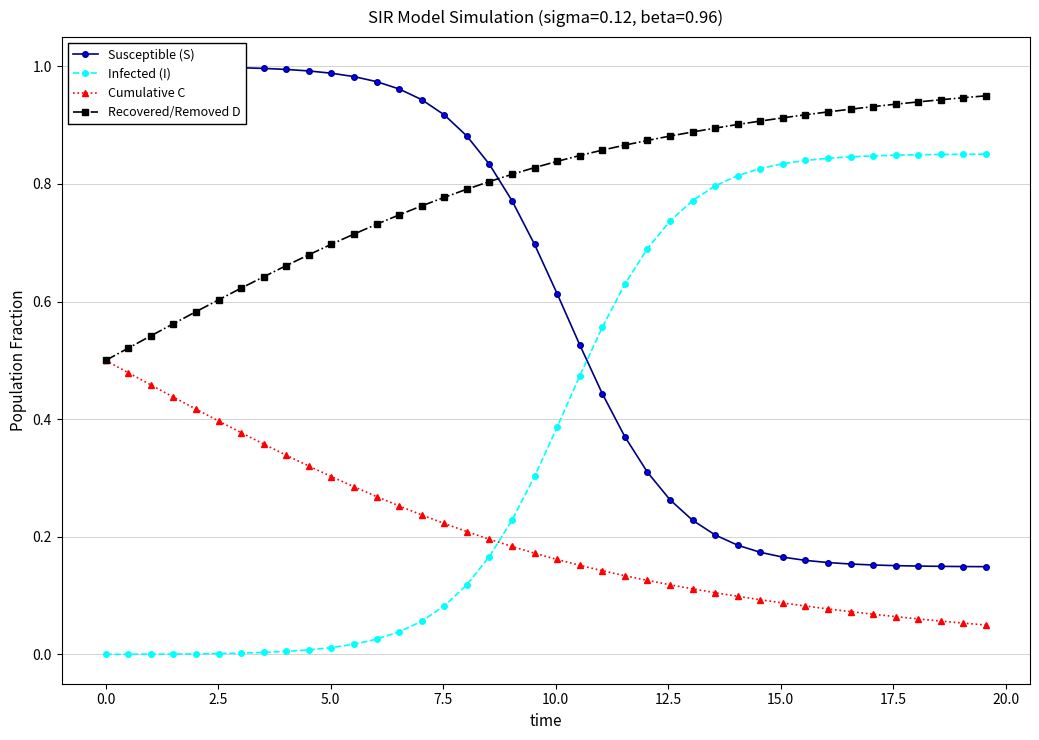

After their last crossing, which series has the higher values: Infected (I) or Cumulative C?

Infected (I)